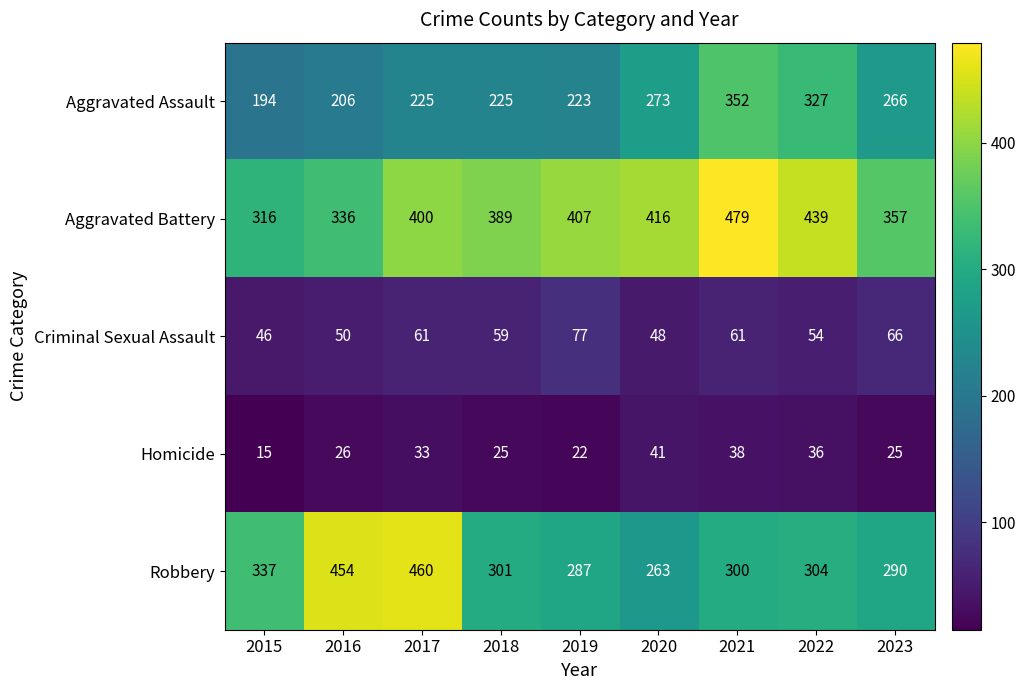

What is the difference between the maximum and minimum values in the Aggravated Assault series?

158